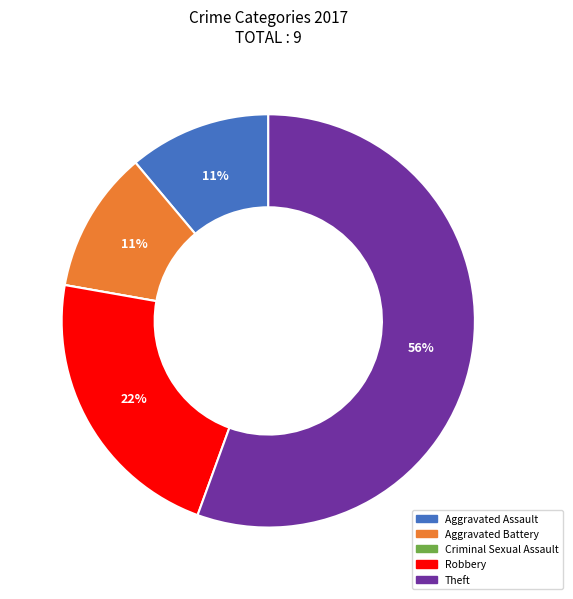

Which category has the biggest portion of the pie?

Theft